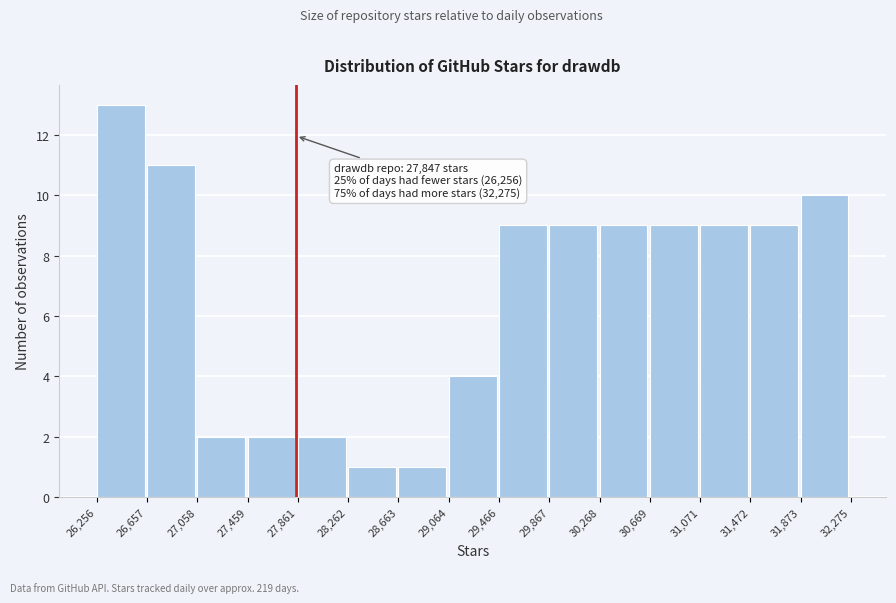

Over which range of the x-axis is the bar tallest?

26,256 to 26,657